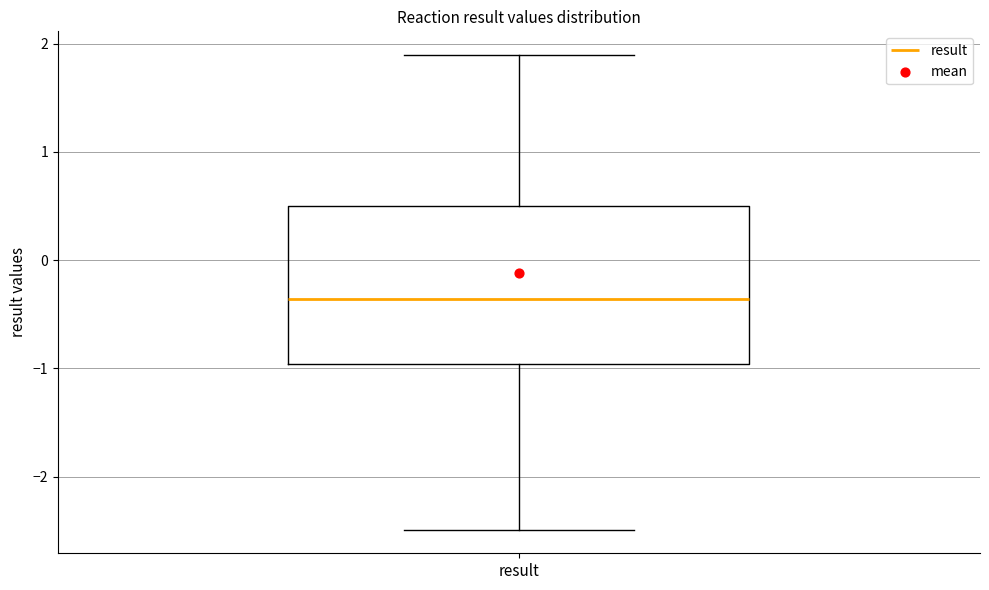

Where is the upper edge of the box for result on the y-axis? The values are not printed on the chart, so give them approximately, as read against the axis.

0.5